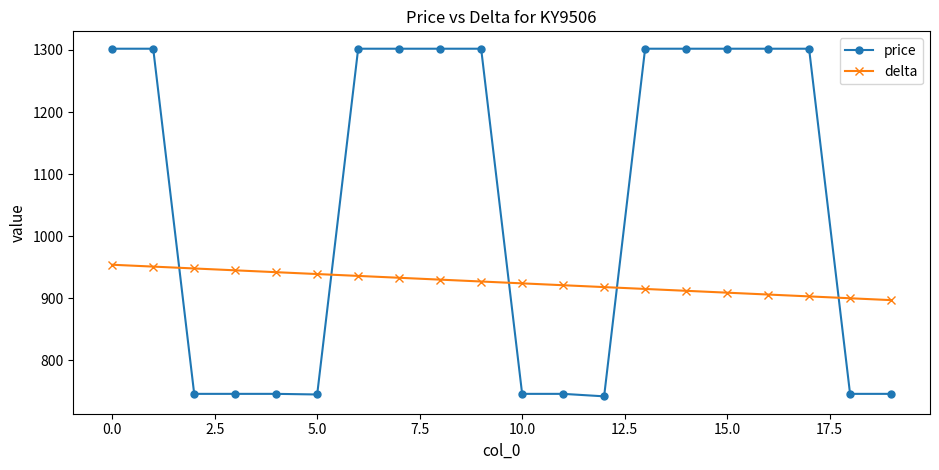

What is the difference between the maximum and minimum values in the delta series?

57